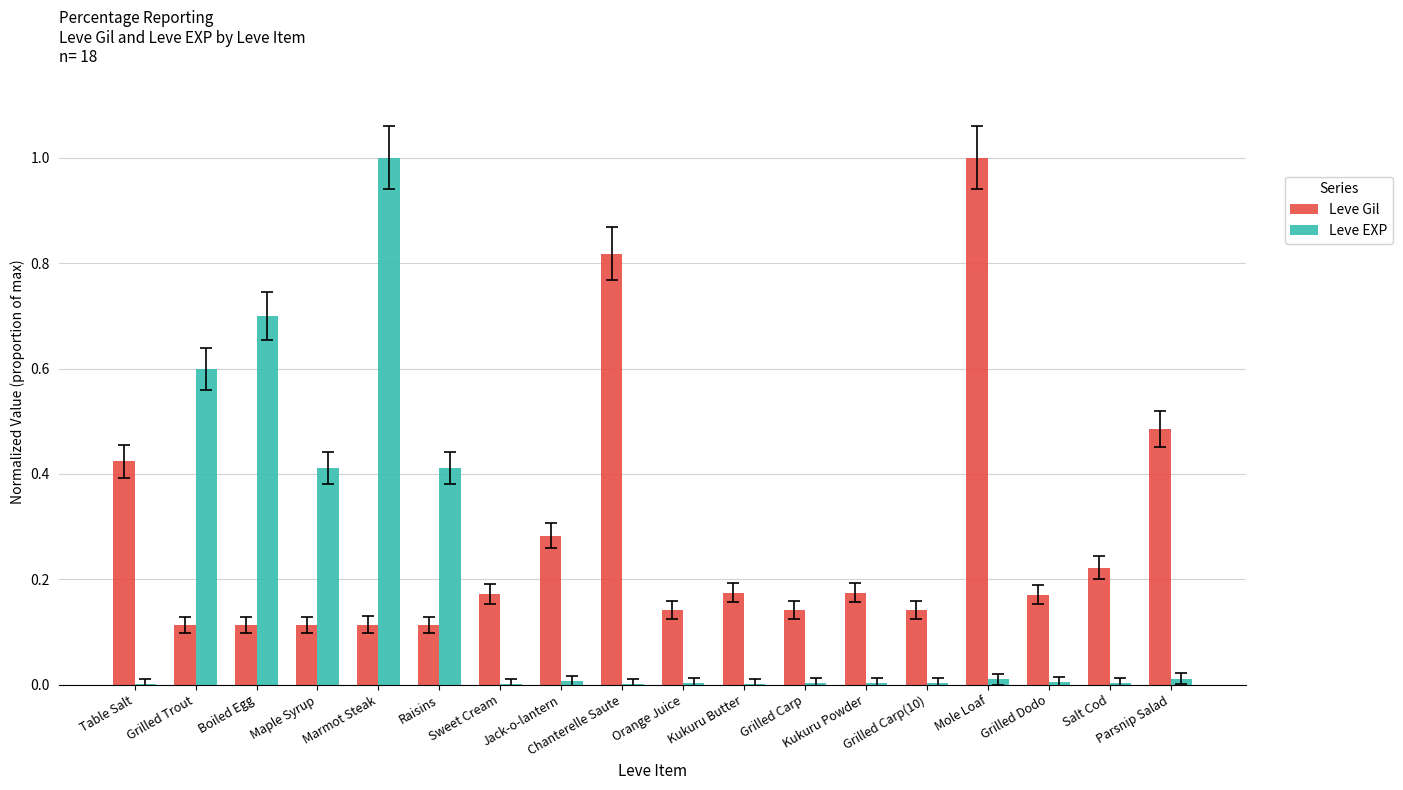

How many series are shown in this chart?

2